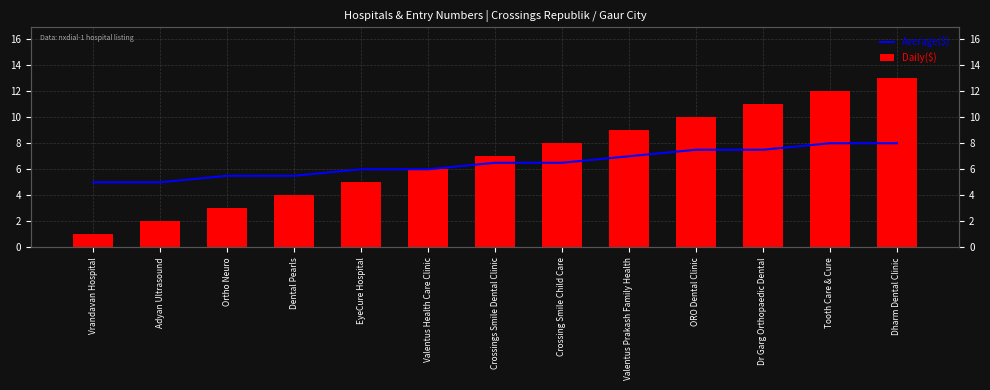

List the series in order of their peak value, highest first.

Daily($), Average($)